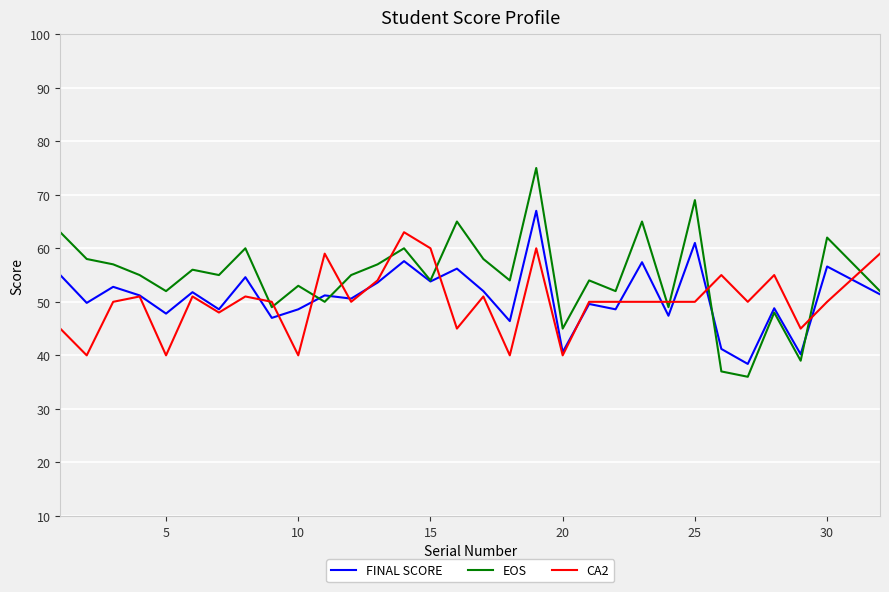

After their last crossing, which series has the higher values: EOS or CA2?

CA2